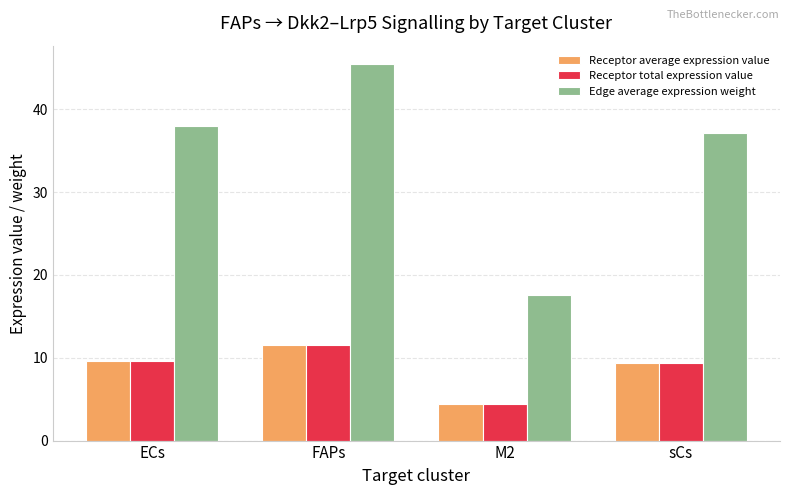

Count the number of data series in this chart.

3